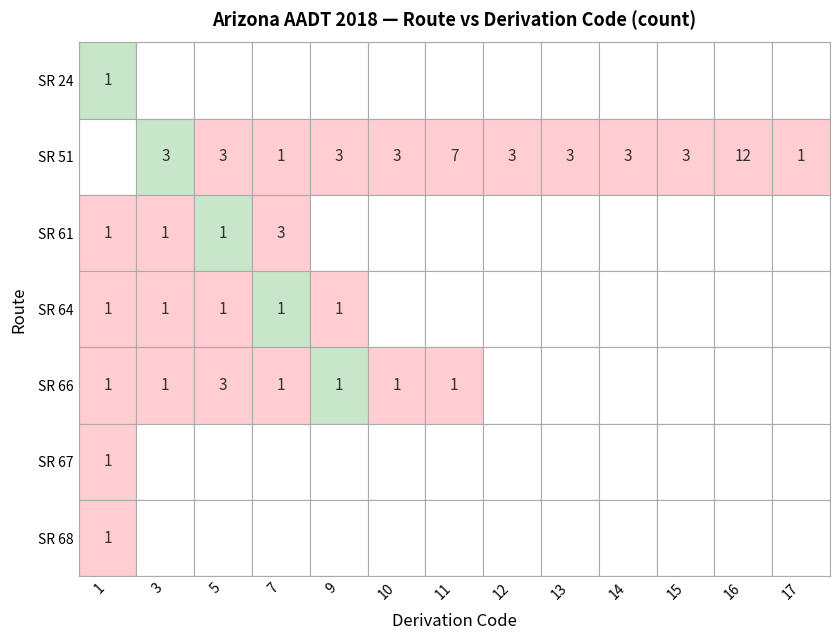

Rank the series at 15 from lowest to highest value.

SR 24, SR 61, SR 64, SR 66, SR 67, SR 68, SR 51